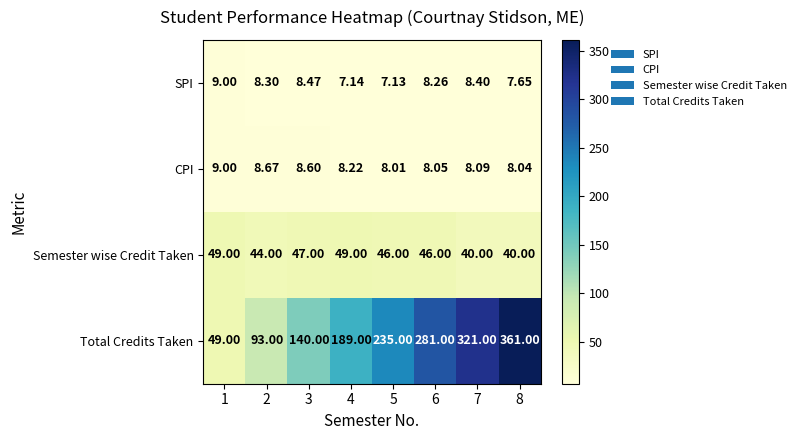

At how many categories does at least one series exceed 222?

4